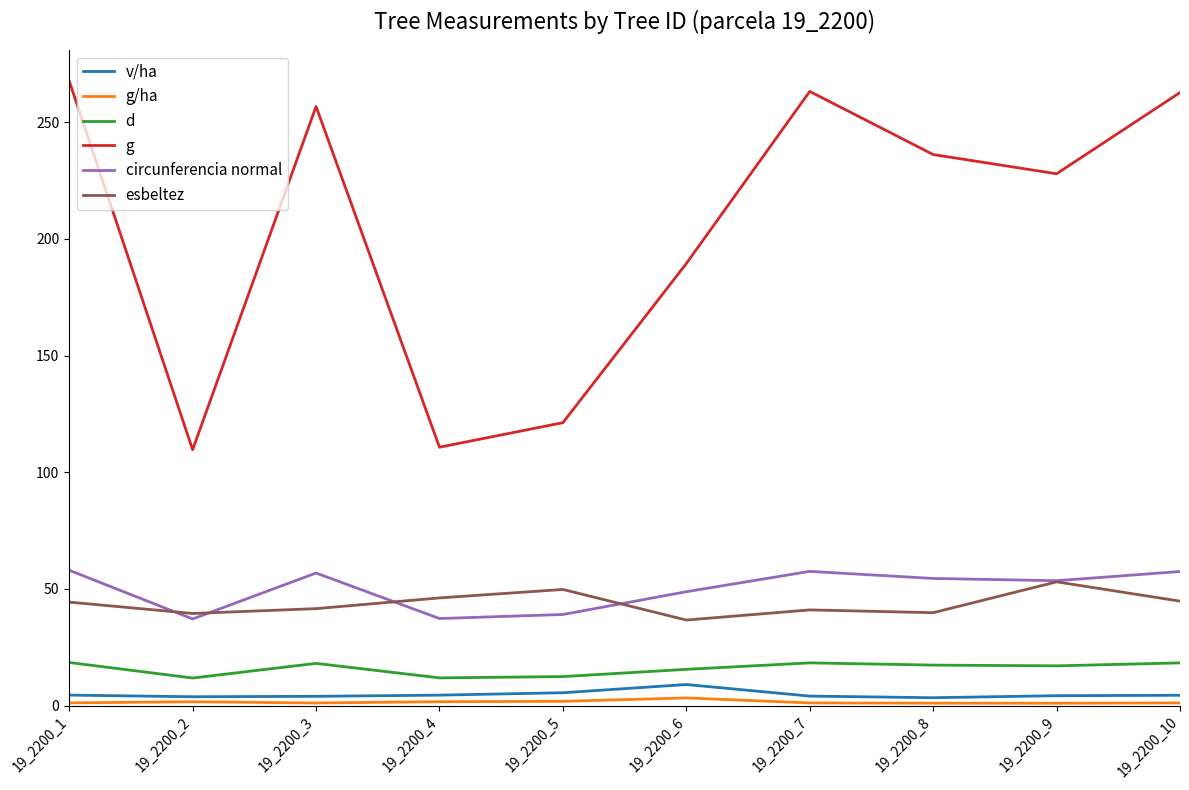

Between 19_2200_9 and 19_2200_10, which series saw the biggest shift?

g